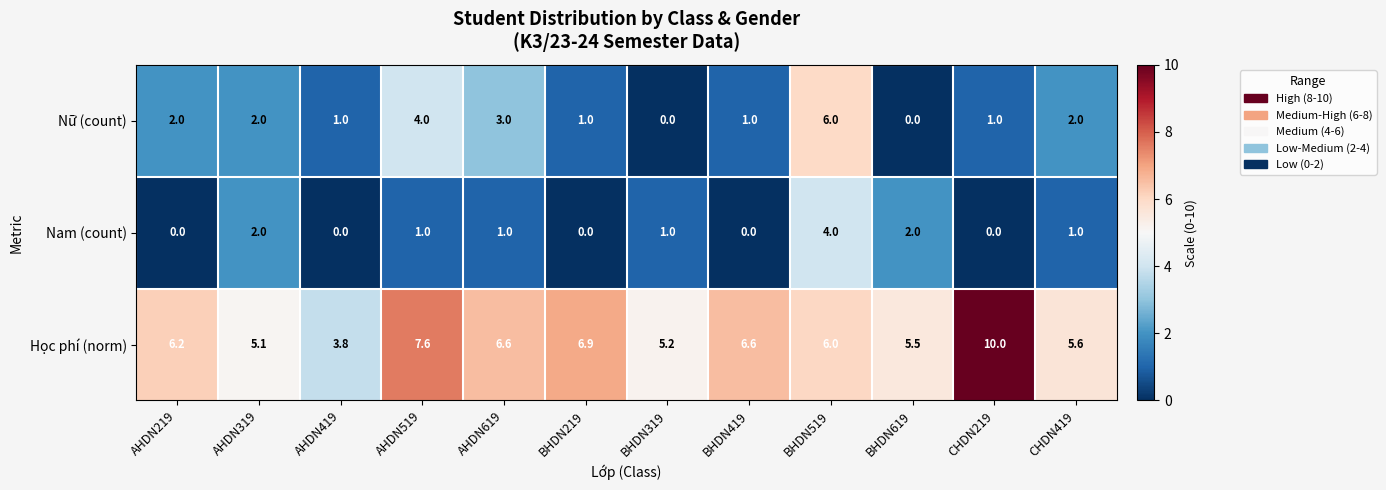

What is the highest value of the Nam (count) series?

4.0